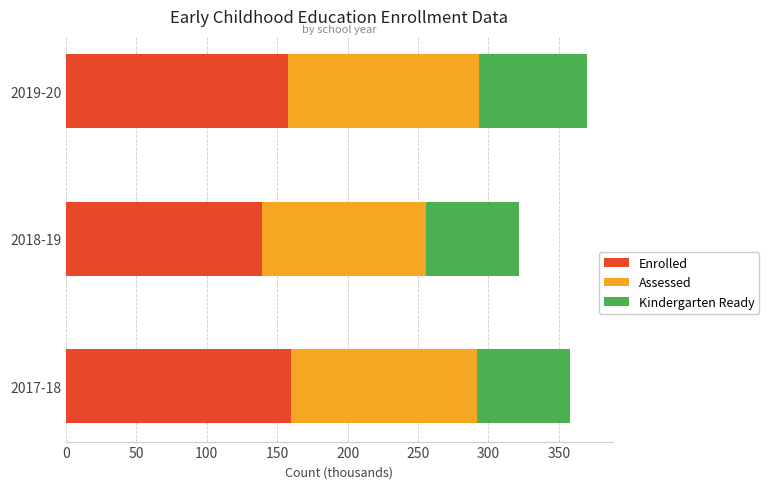

How many data points in Enrolled are above 157?

2